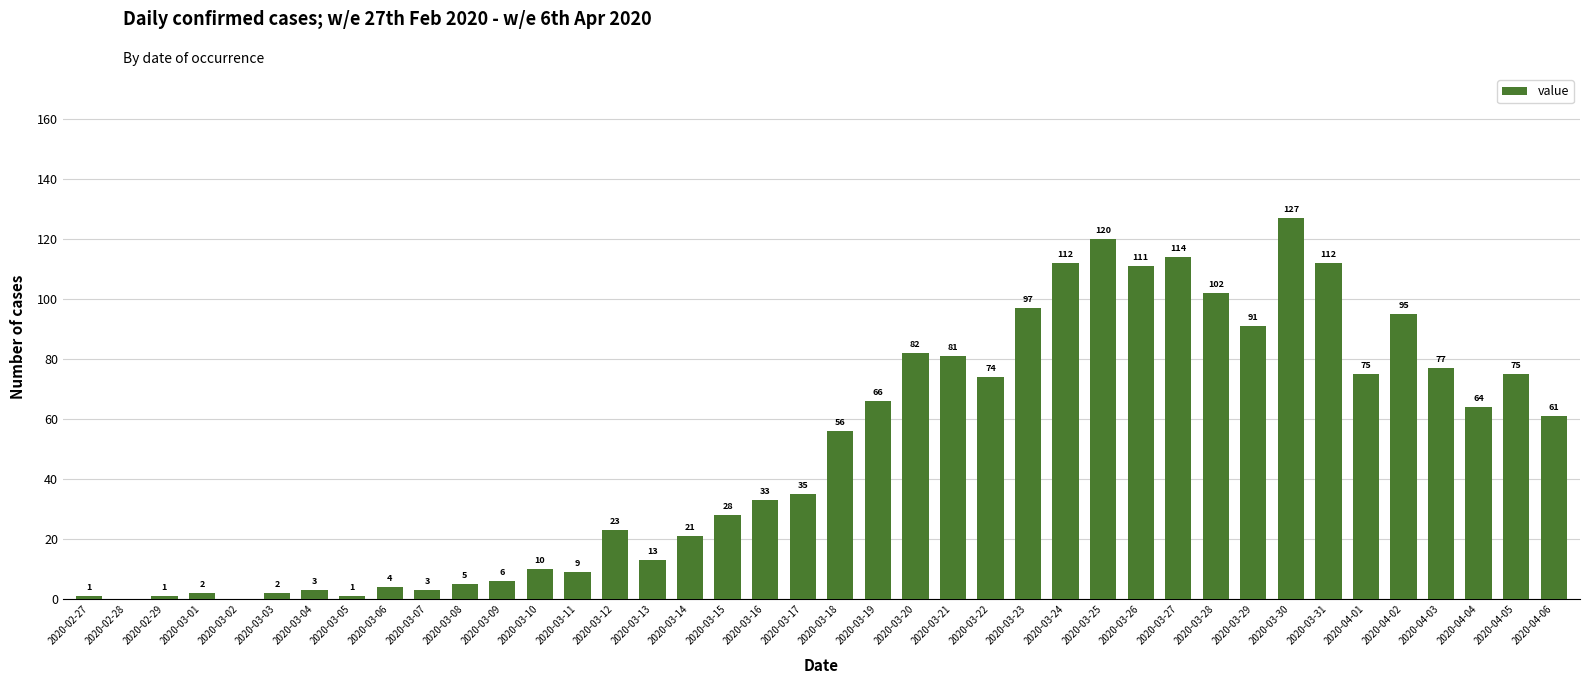

At which label is the value closest to 63?

2020-04-04